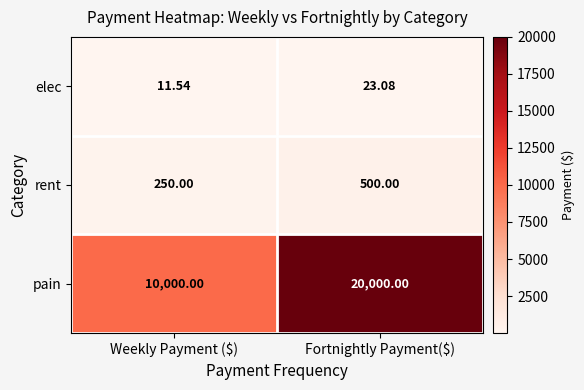

Rank the series by their maximum value, from highest to lowest.

pain, rent, elec